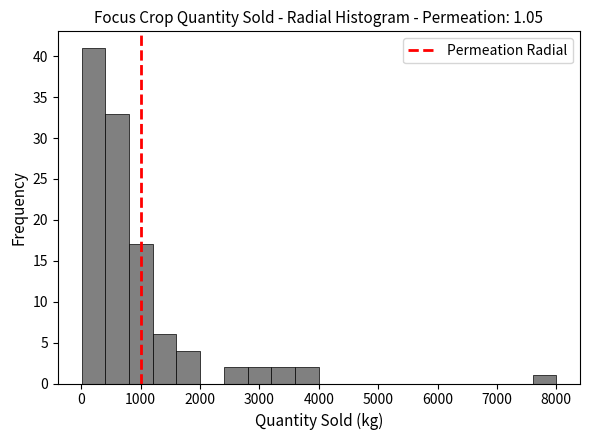

Read against the x-axis, roughly where is the centre of the tallest bar?

200